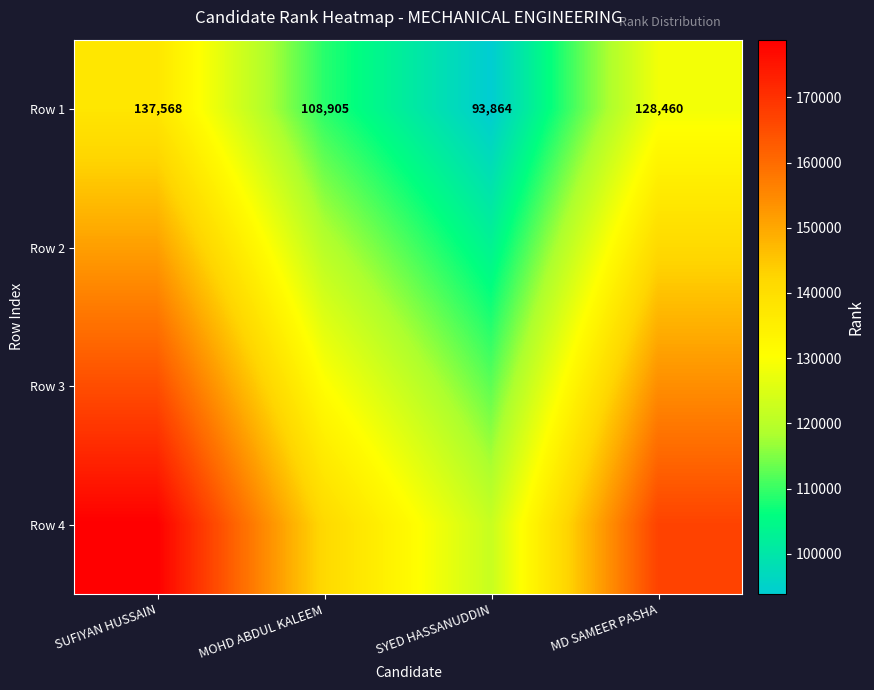

What is the total value across all series at MOHD ABDUL KALEEM?

500963.0